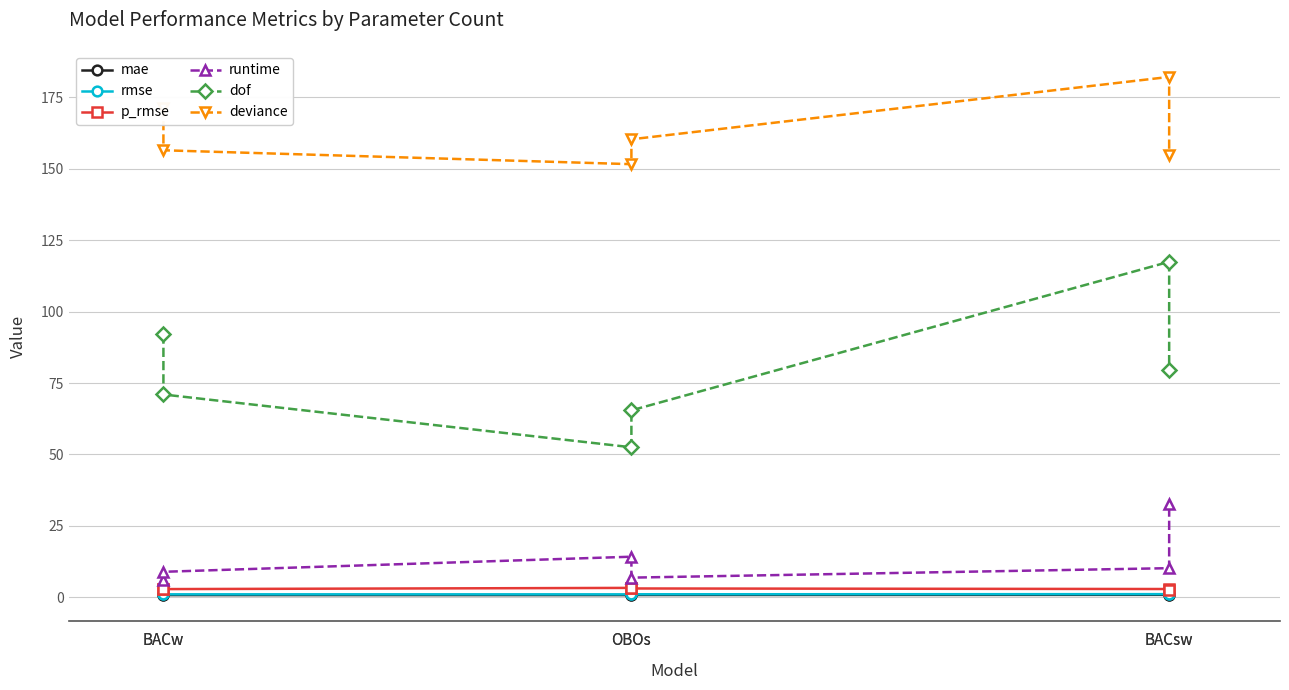

What is the label of the 4th point from the right?

OBOs